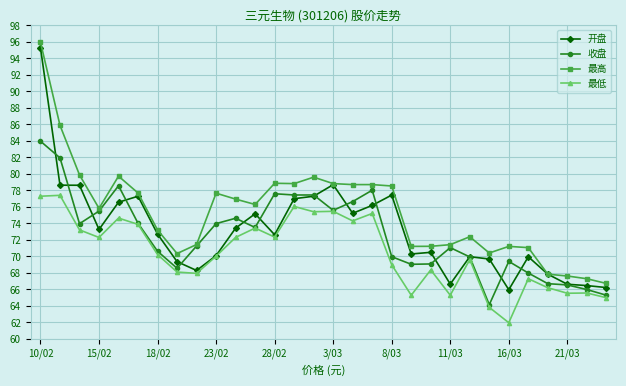

True or false: 最低 and 最高 cross at least once.

False